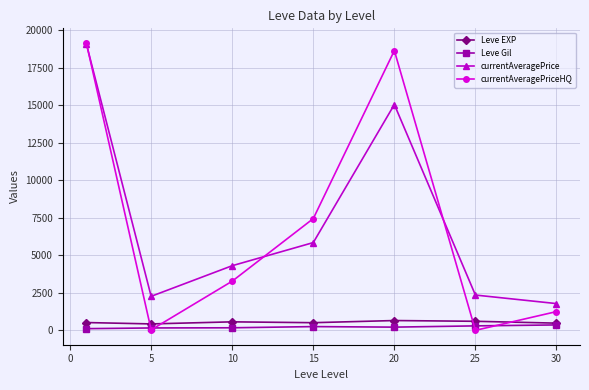

What is the maximum value shown in the chart?

19175.0